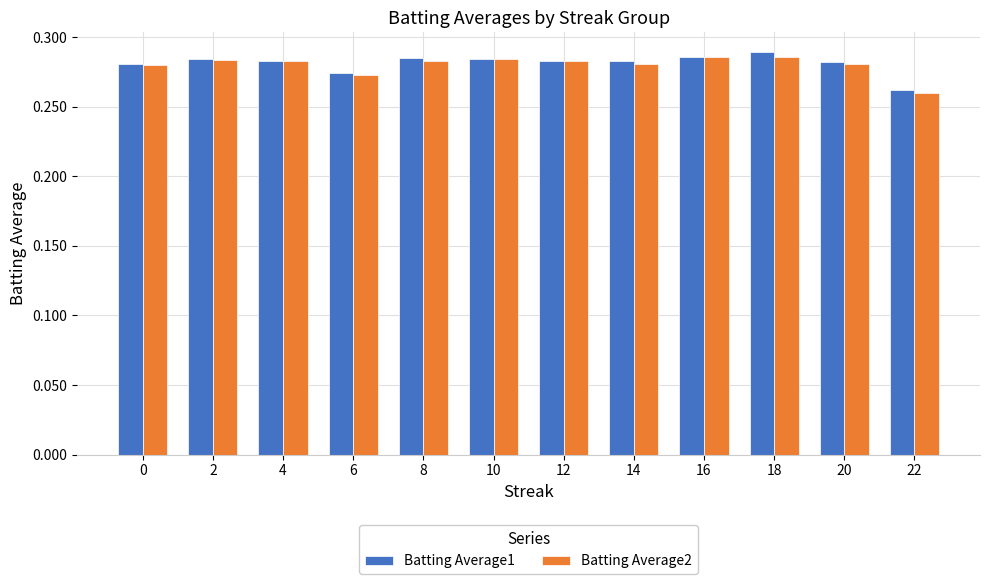

The value of Batting Average2 at 0 is 0.4. True or false?

False